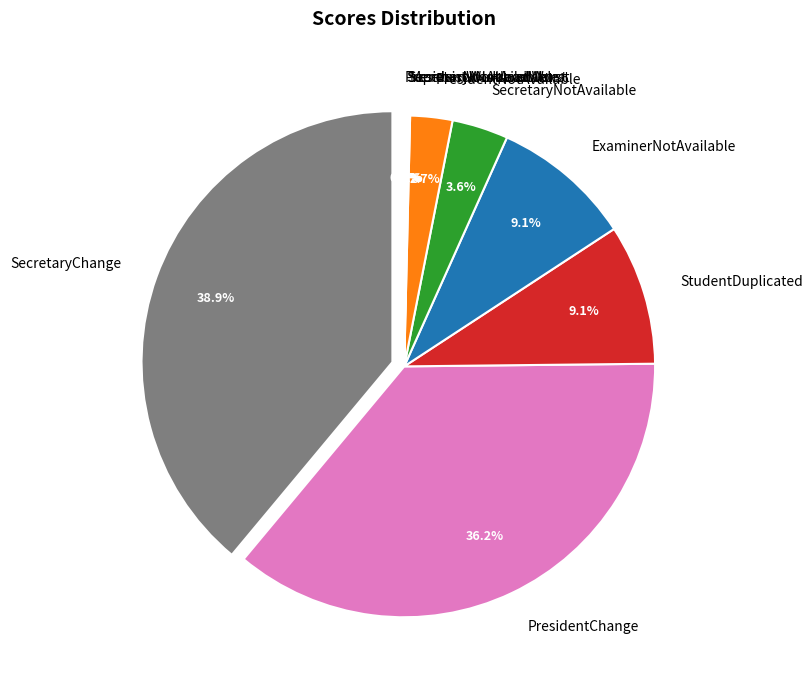

True or false: ExaminerNotAvailable accounts for 1% of the total.

False